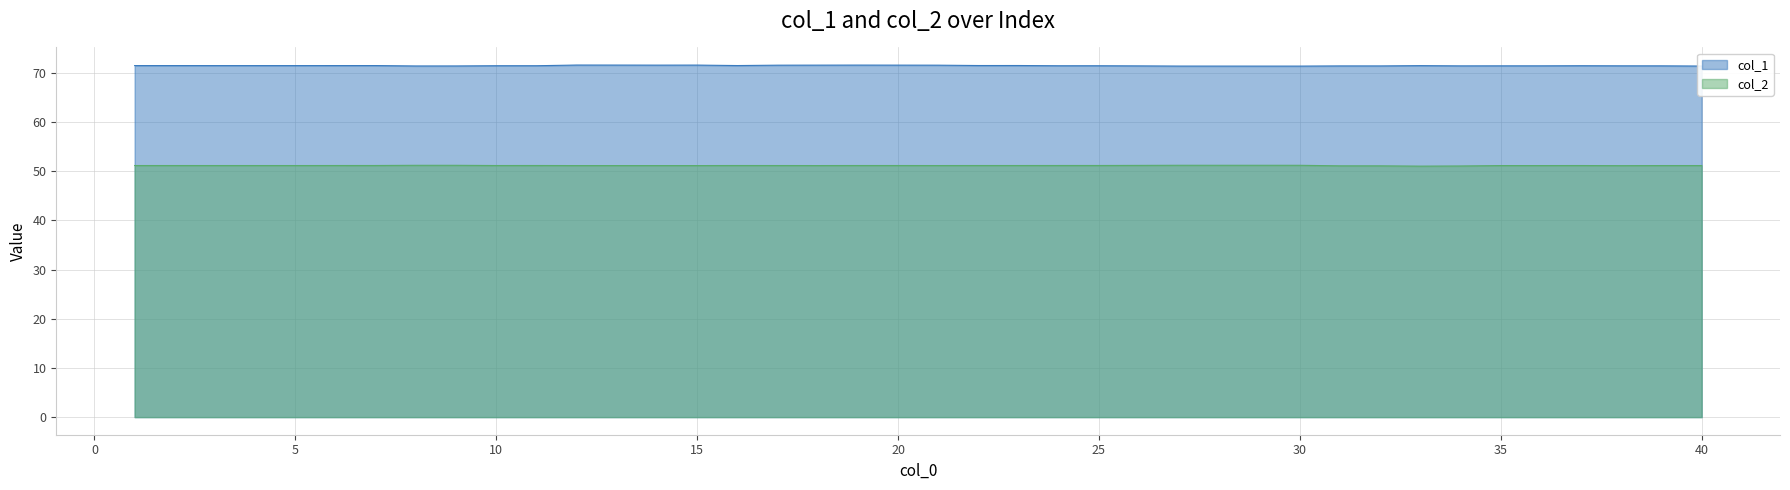

At which category does col_2 reach its first local peak?

2